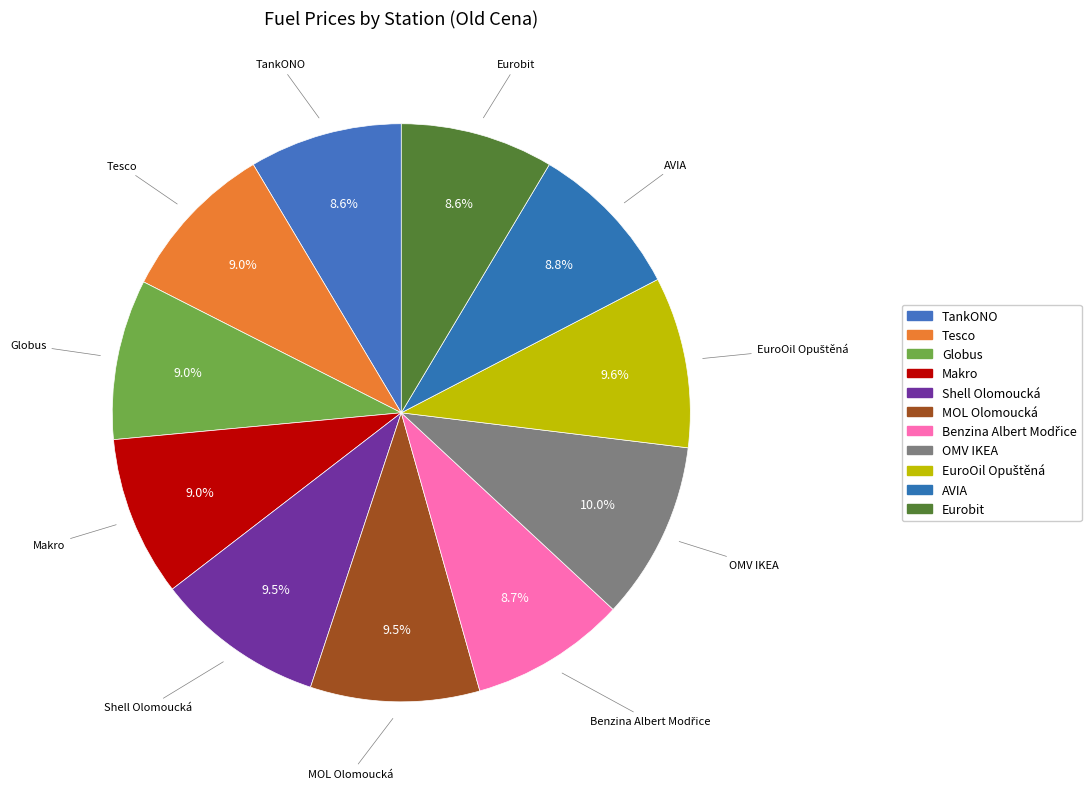

Combined, what portion of the pie is TankONO and Makro?

17.5%